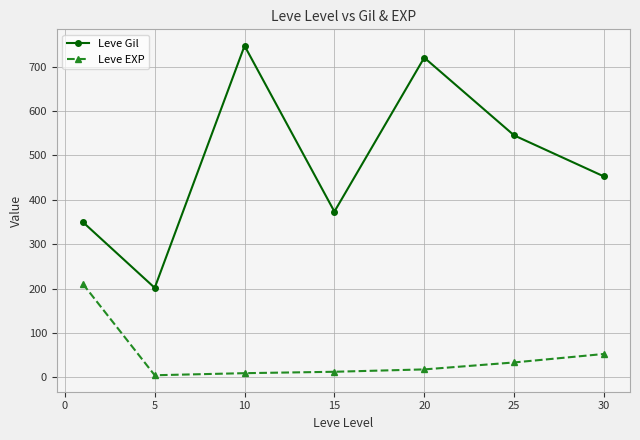

True or false: Leve EXP and Leve Gil intersect in this chart.

False